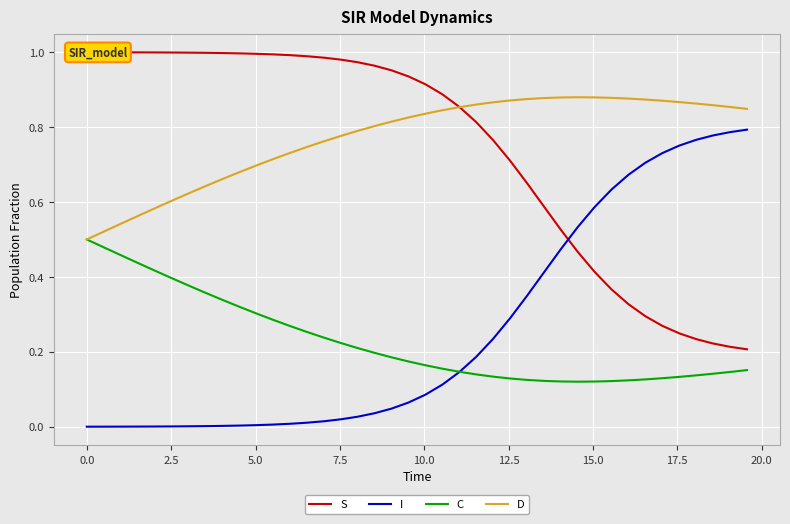

The C series shows 0.2 at 29. True or false?

False